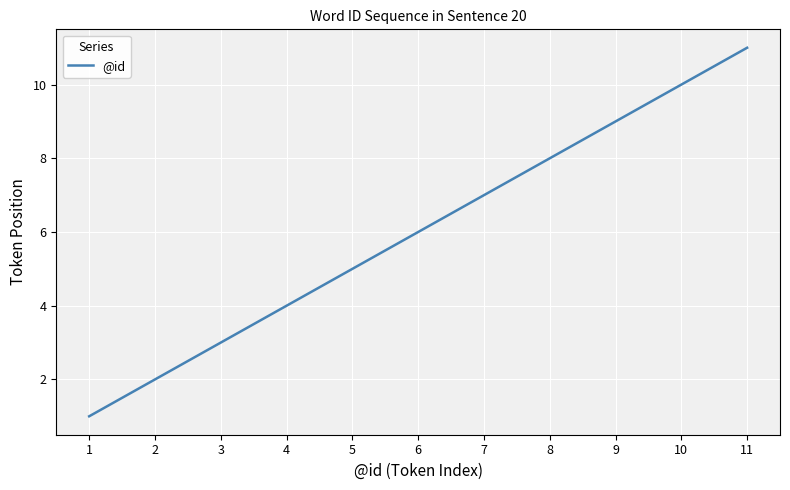

Does the chart have visible grid lines?

Yes